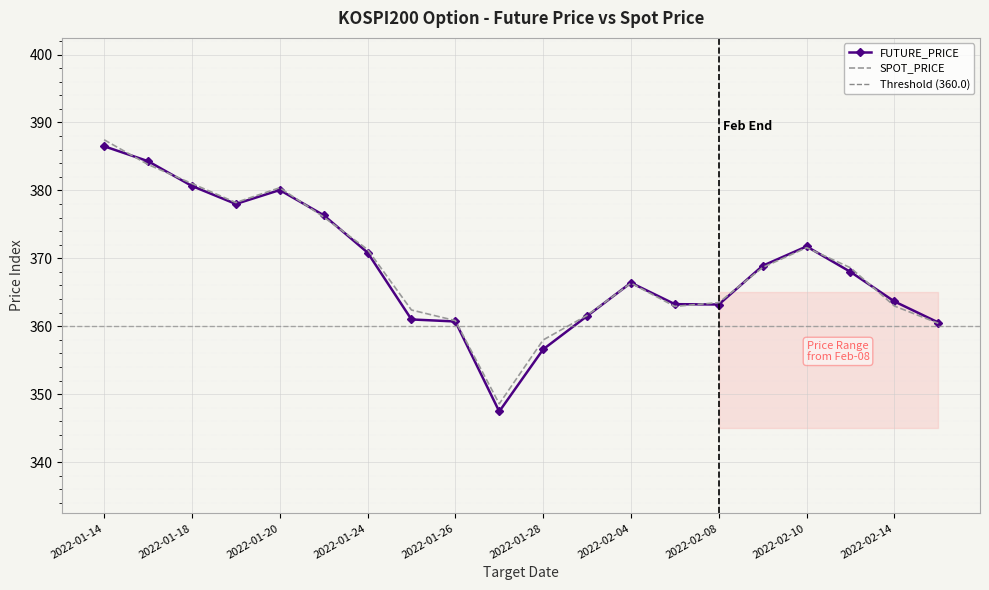

Which series has the widest spread of values?

FUTURE_PRICE